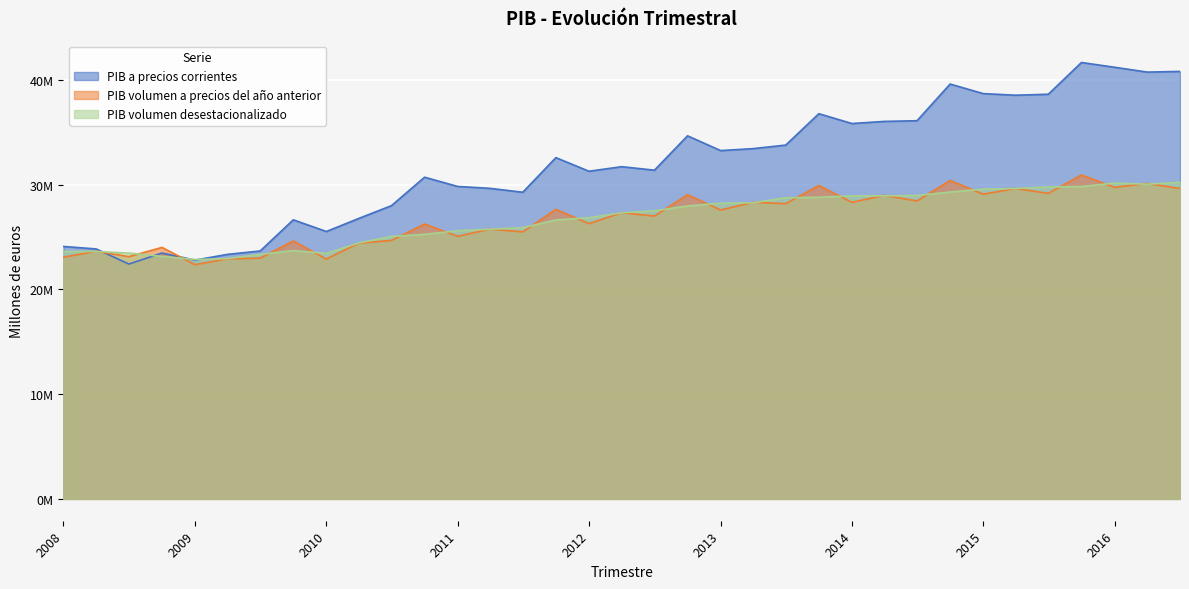

Reading left to right, transcribe all the data shown in this chart.

PIB a precios corrientes: 24097591	23862305	22419865	23468170	22794782	23342585	23665661	26640733	25525757	26770976	27993687	30708310	29826997	29643076	29273074	32576314	31278460	31712637	31378165	34658291	33249617	33435232	33774716	36770010	35832854	36033937	36100977	39600340	38687906	38535892	38628140	41658783	41203623	40741745	40805412
PIB volumen a precios del año anterior: 23071040	23642850	23125625	24008417	22357289	22914077	22979974	24623922	22895432	24410947	24672120	26240535	25072079	25752312	25490108	27640174	26272311	27316159	27001799	29037346	27579292	28309328	28182586	29915857	28313443	28973062	28443706	30395700	29087173	29629227	29166216	30920656	29742506	30115528	29631866
PIB volumen desestacionalizado: 23620144	23617429	23464556	23148619	22855858	22937026	23340940	23703584	23433514	24435126	25052652	25253999	25596349	25743450	25891137	26631030	26840275	27306652	27509199	27959927	28228745	28266060	28745017	28795809	28923935	28928441	28966943	29290564	29571943	29632765	29778039	29818238	30148182	30039250	30227245